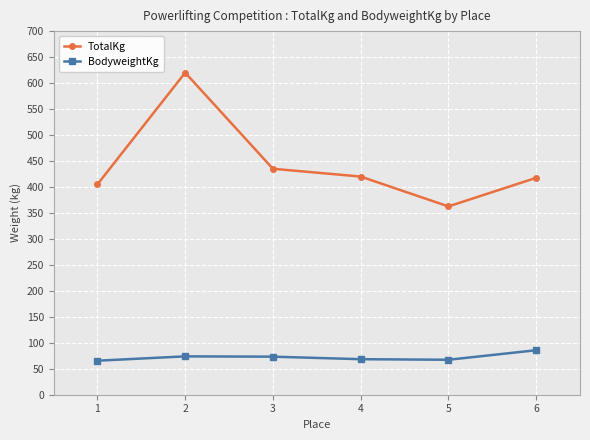

At 5, list the series in order from smallest to largest.

BodyweightKg, TotalKg